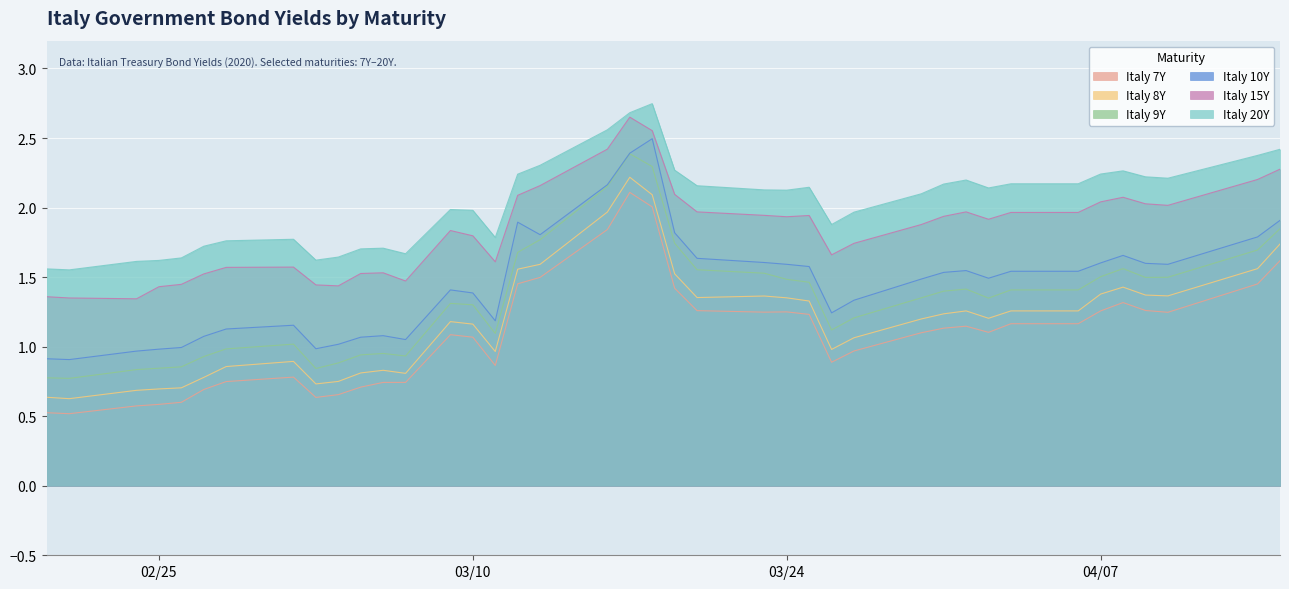

Count the number of data series in this chart.

6